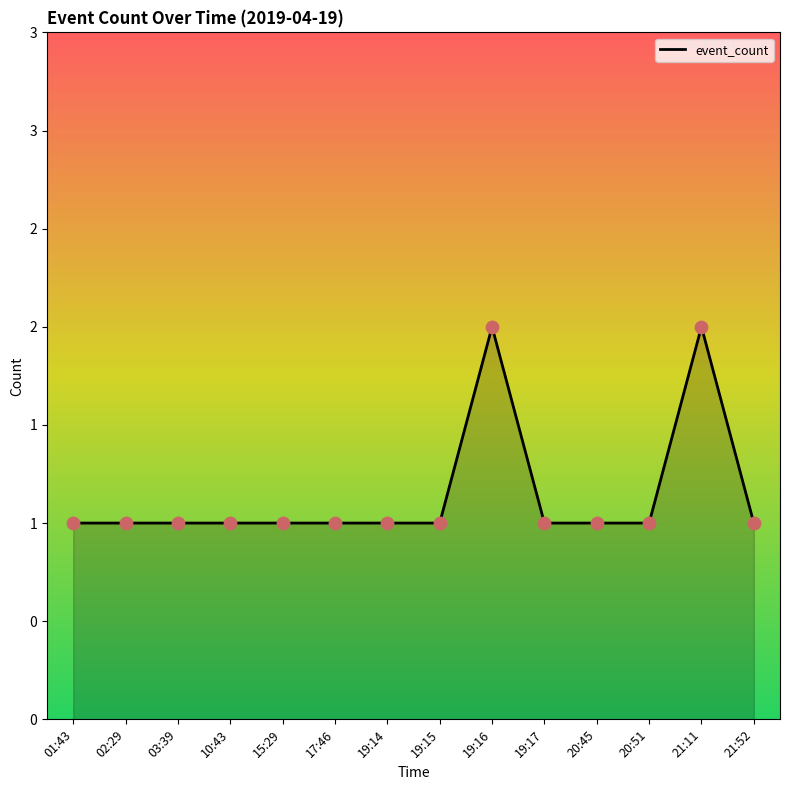

What is the ratio of the value at 01:43 to the value at 19:14?

1.0